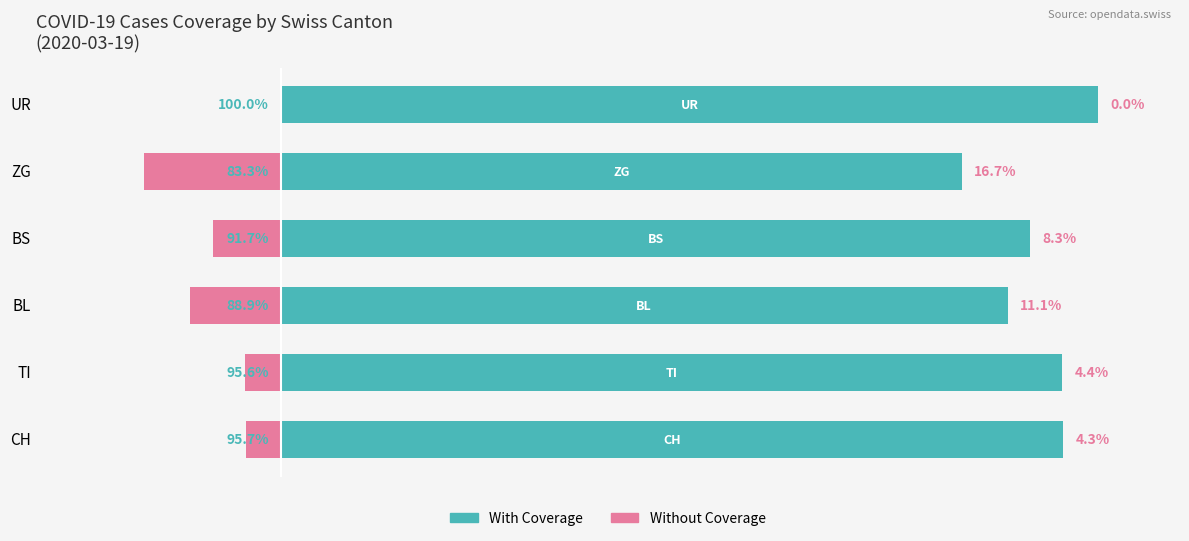

Reading left to right, transcribe all the data shown in this chart.

With Coverage: 95.7	95.6	88.9	91.7	83.3	100.0
Without Coverage: -4.3	-4.4	-11.1	-8.3	-16.7	0.0